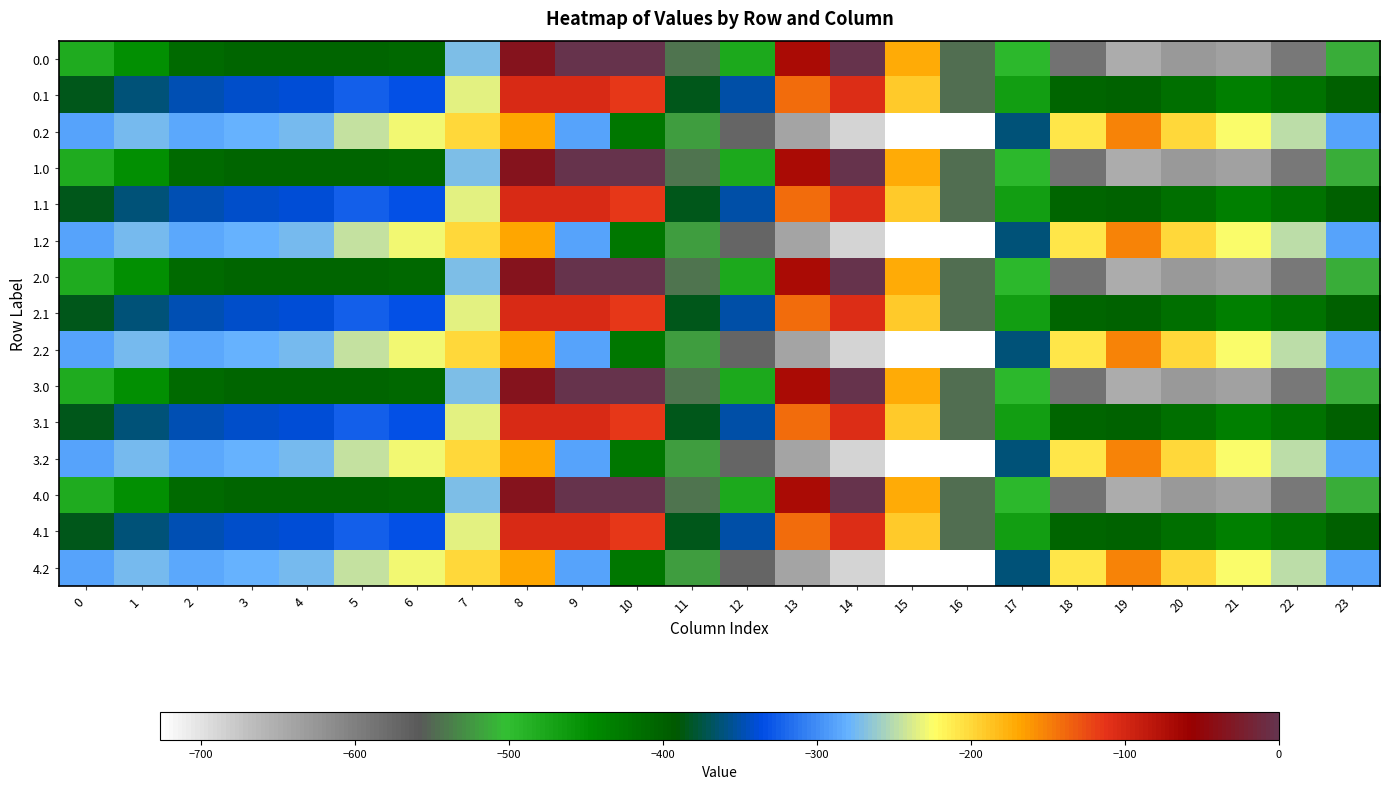

Rank the series at 23 from highest to lowest value.

0.2, 1.2, 2.2, 3.2, 4.2, 0.1, 1.1, 2.1, 3.1, 4.1, 0.0, 1.0, 2.0, 3.0, 4.0